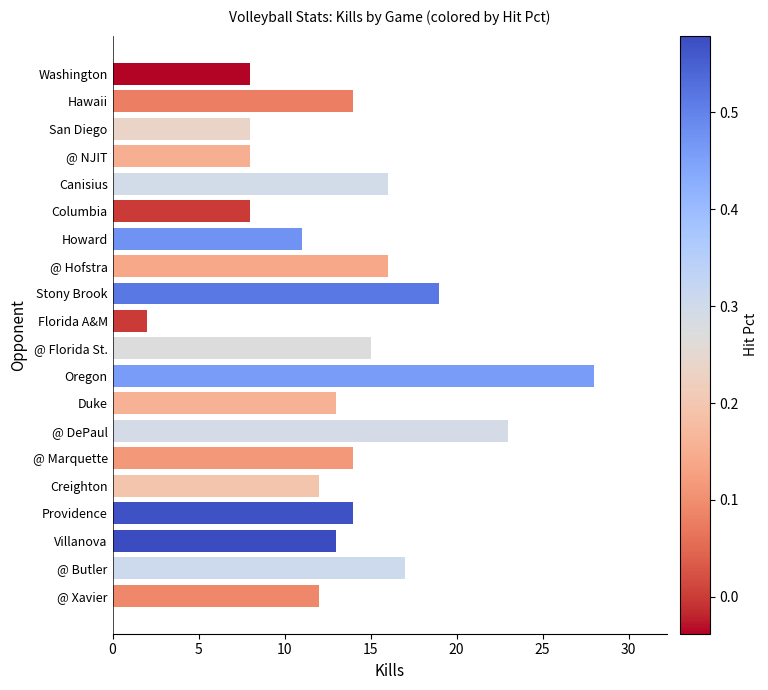

Which category has the lowest value across all series?

Florida A&M